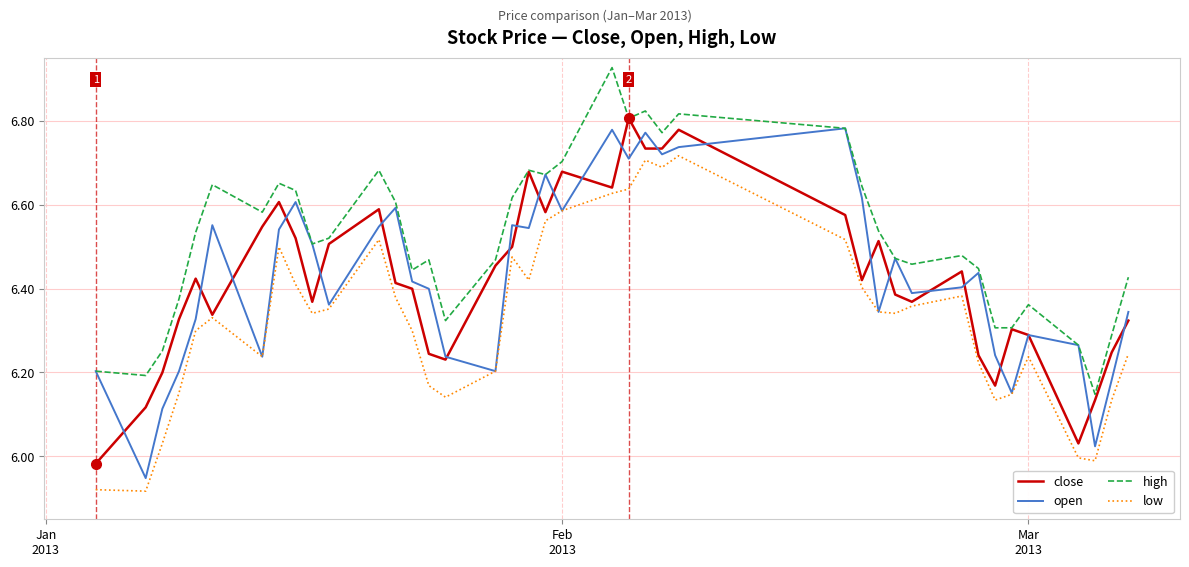

Which series has the largest total across all categories?

high